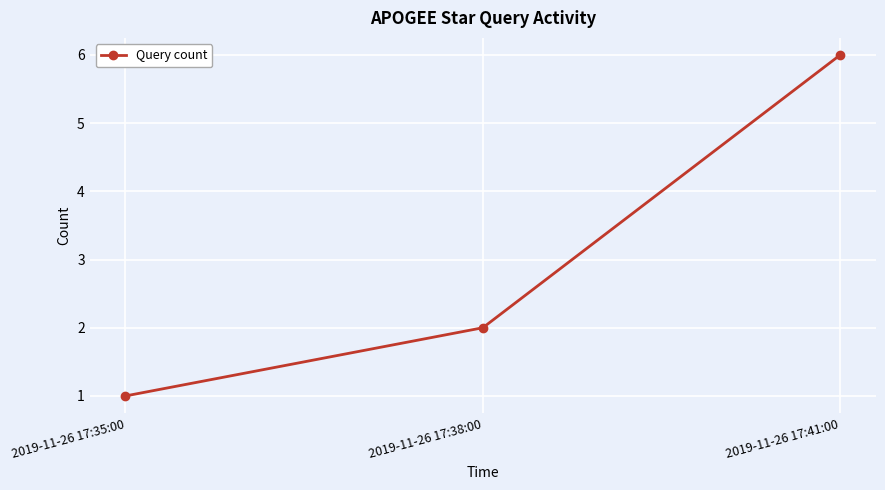

What is the sum of all values?

9